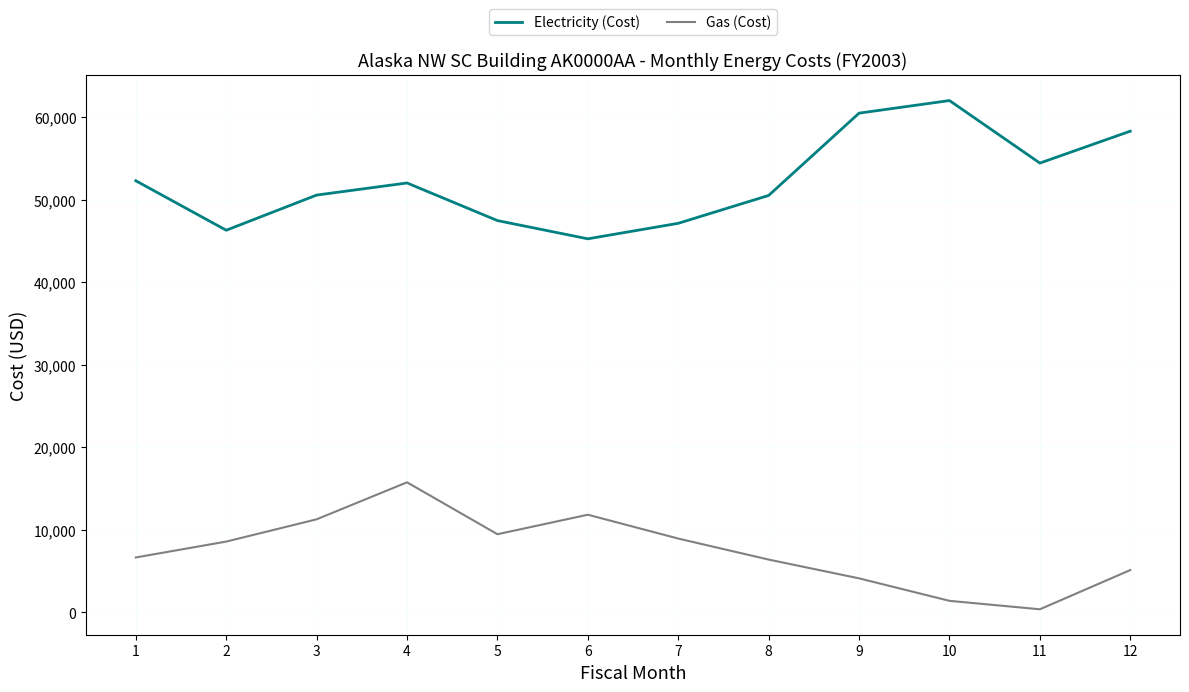

What is the difference between the maximum and minimum values in the Electricity (Cost) series?

16749